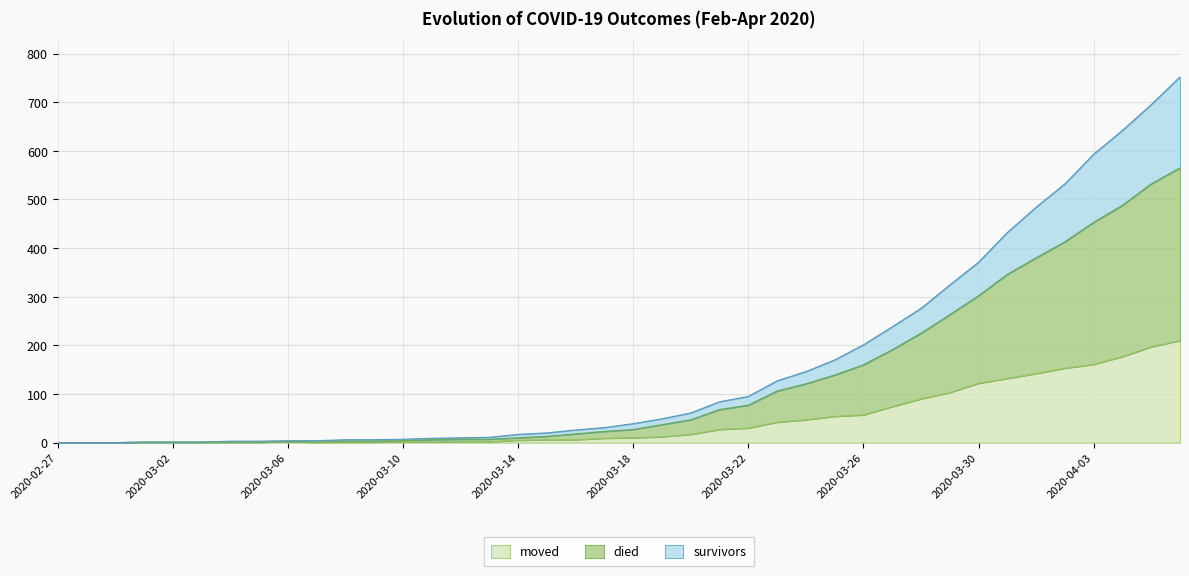

What is the difference between the moved values at 2020-03-11 and 2020-03-02?

1